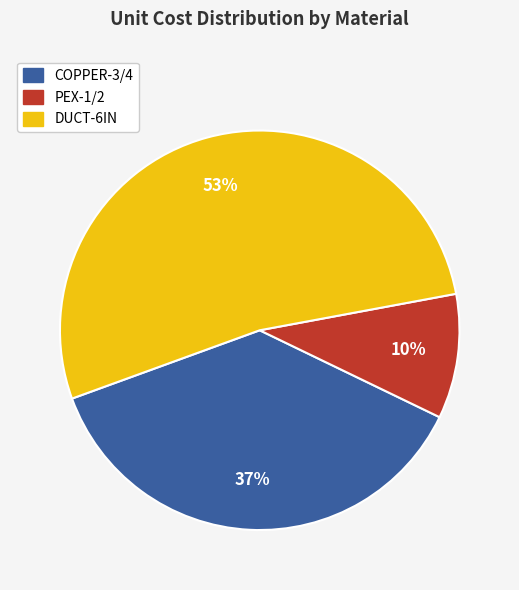

Rank the categories by value from highest to lowest.

DUCT-6IN, COPPER-3/4, PEX-1/2